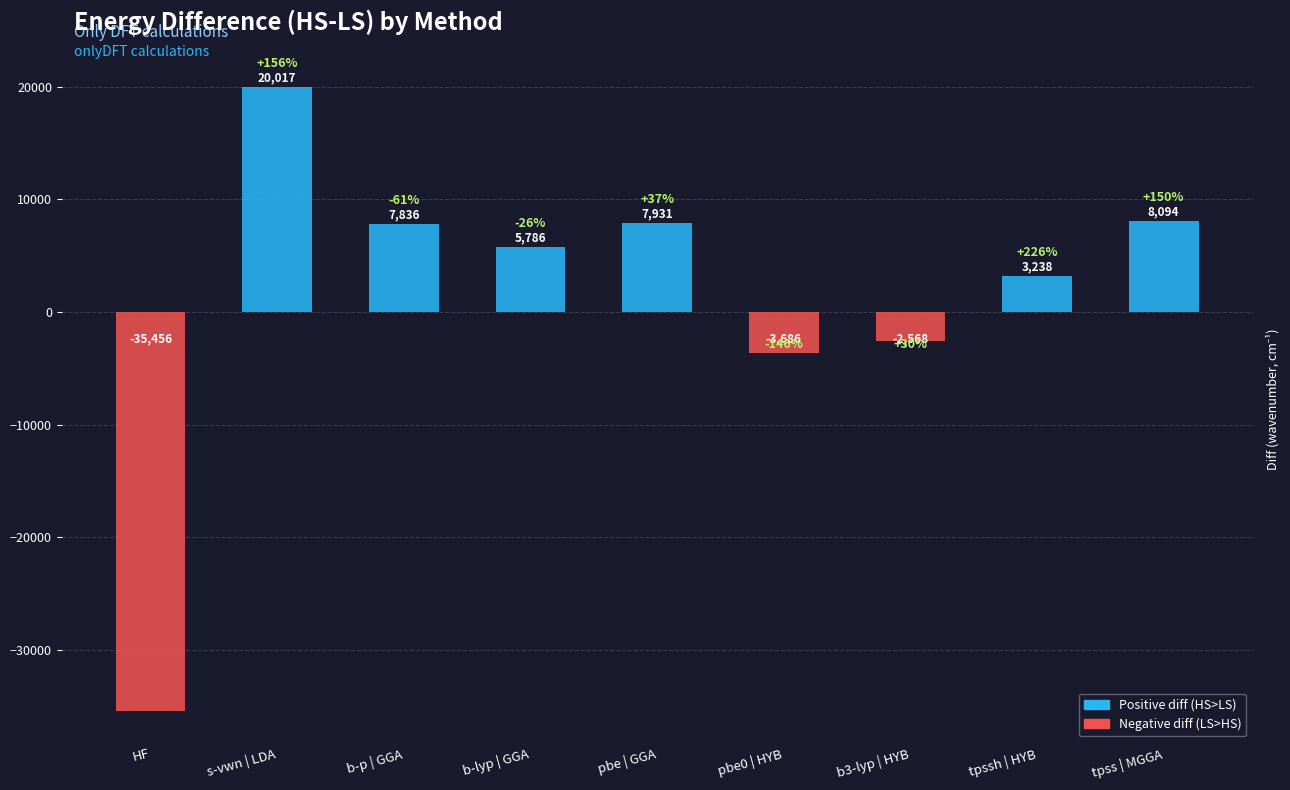

What is the greatest value displayed?

20017.2